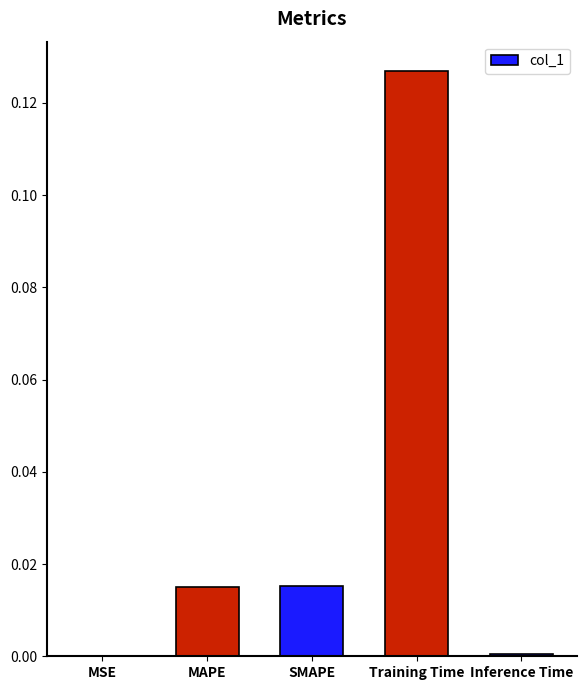

At which category does the chart reach its peak across all series?

Training Time